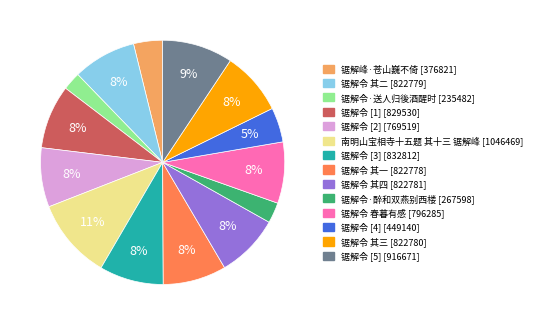

Does any single category account for the majority?

No